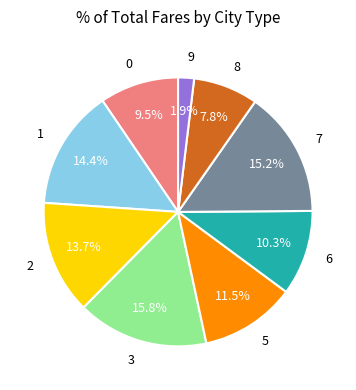

Which slice is the smallest?

9